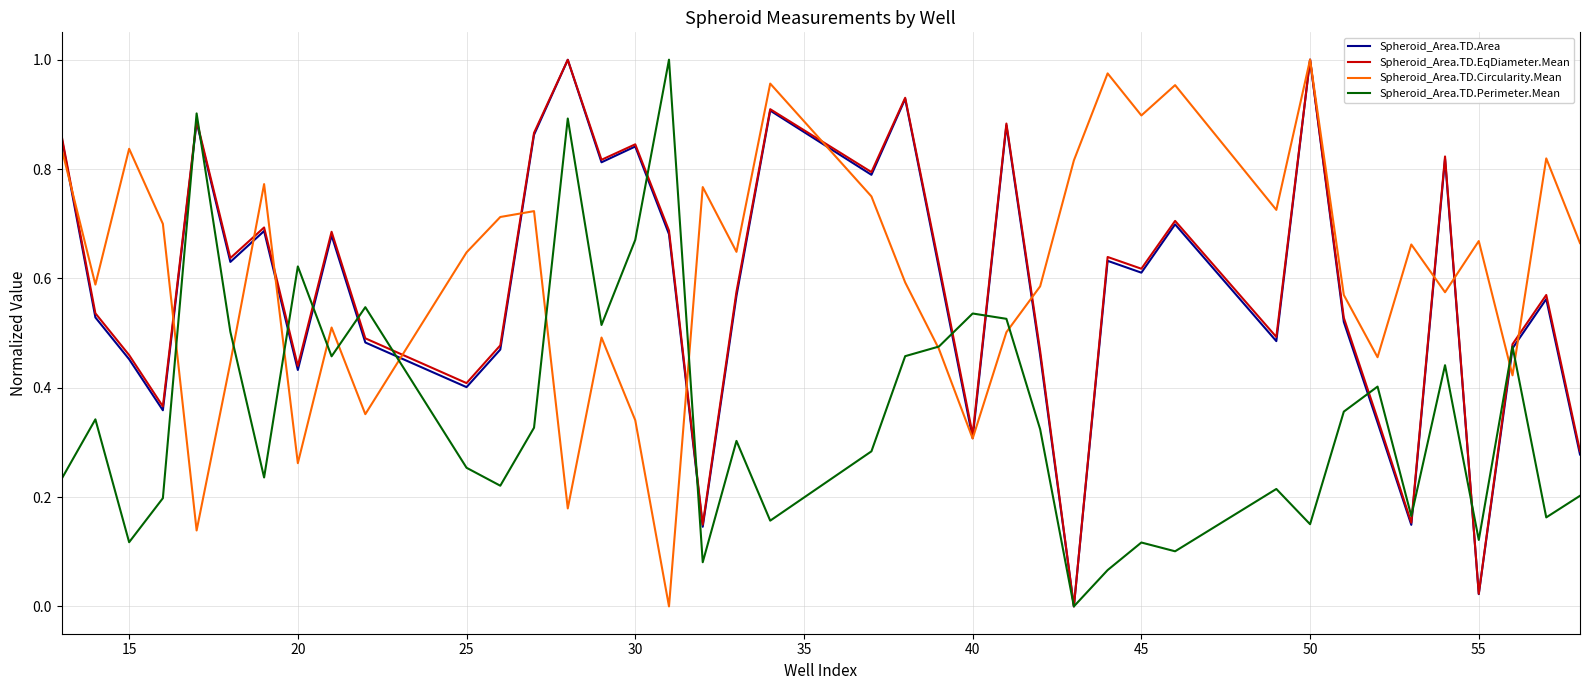

The Spheroid_Area.TD.Perimeter.Mean series shows 0.0 at 45. True or false?

False